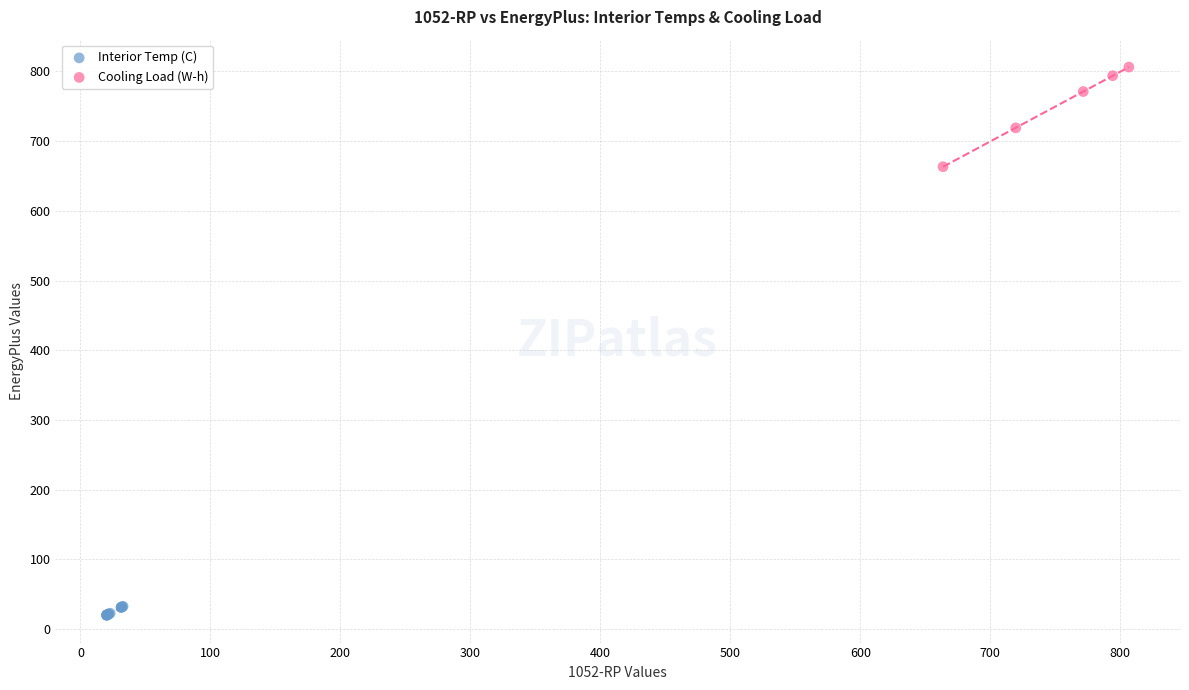

Which series reaches the minimum Y coordinate?

Interior Temp (C)